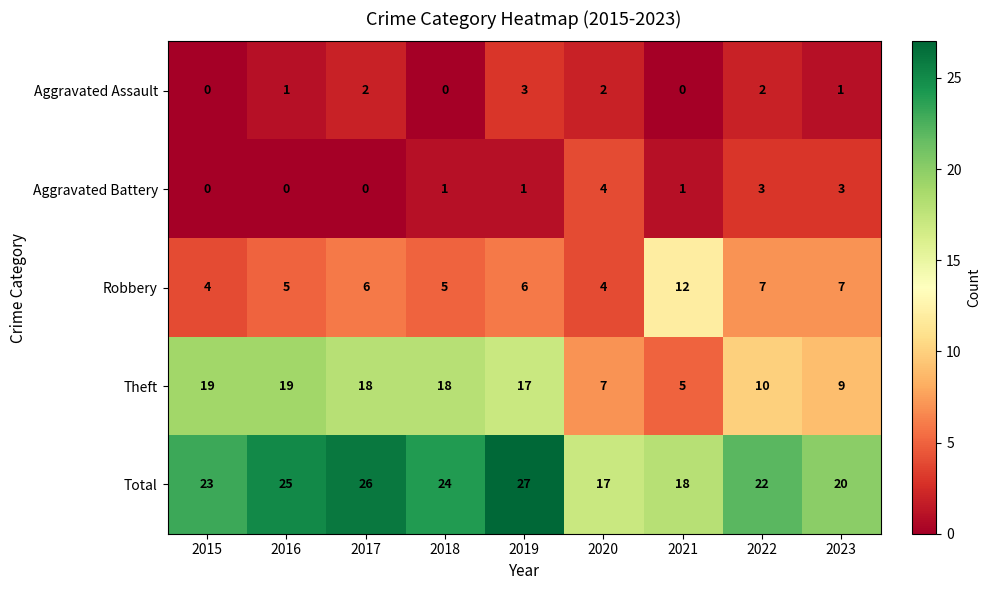

At 2023, list the series in order from largest to smallest.

Total, Theft, Robbery, Aggravated Battery, Aggravated Assault